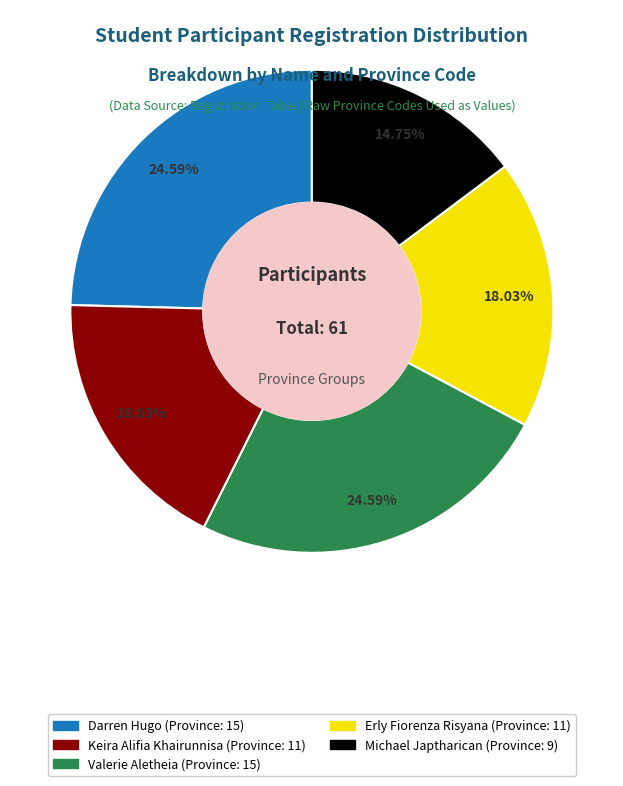

To the nearest percent, what is the difference between the Valerie Aletheia and Erly Fiorenza Risyana slice percentages?

7%